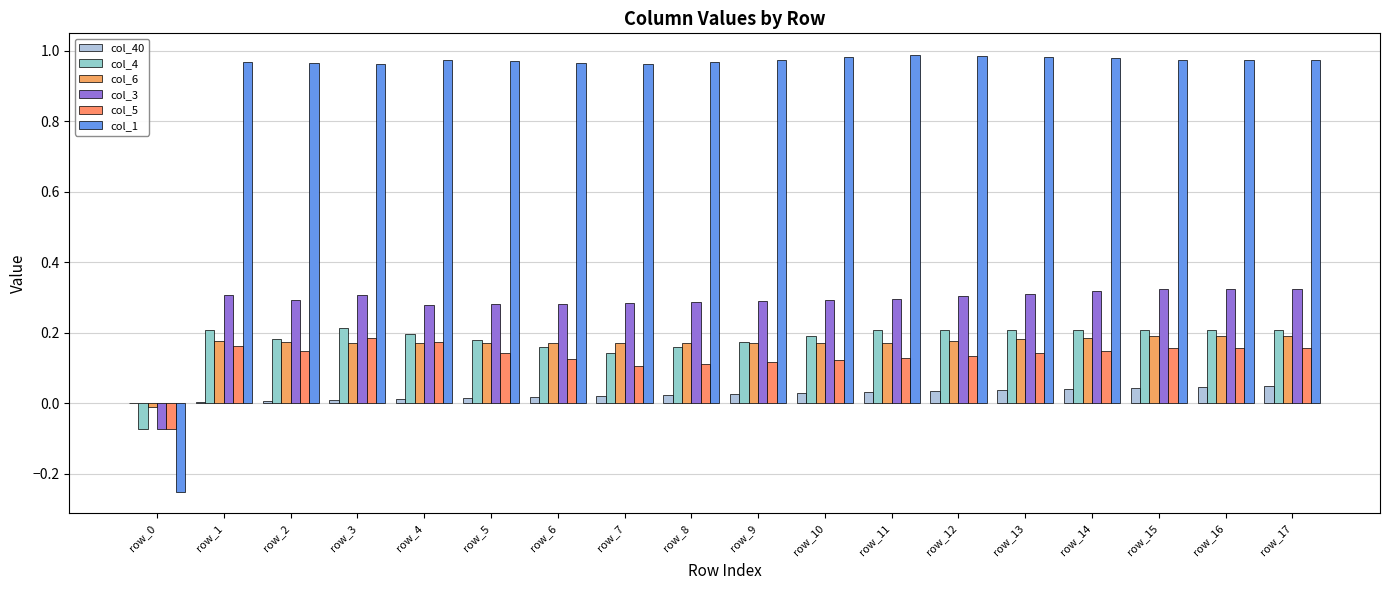

Rank the series by their maximum value, from lowest to highest.

col_40, col_5, col_6, col_4, col_3, col_1